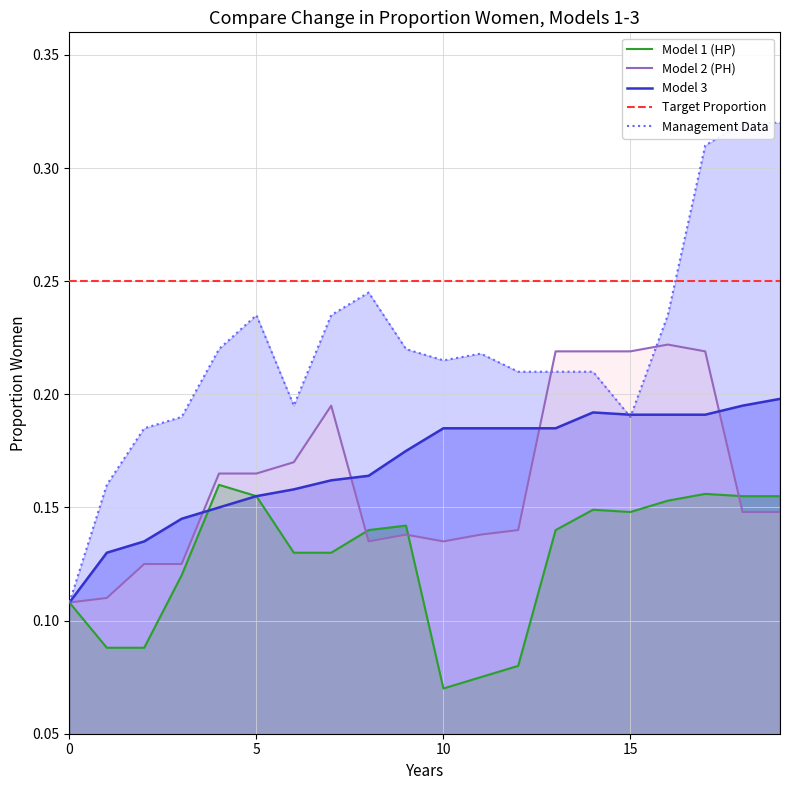

What is the difference between the highest and lowest values at 7?

0.1